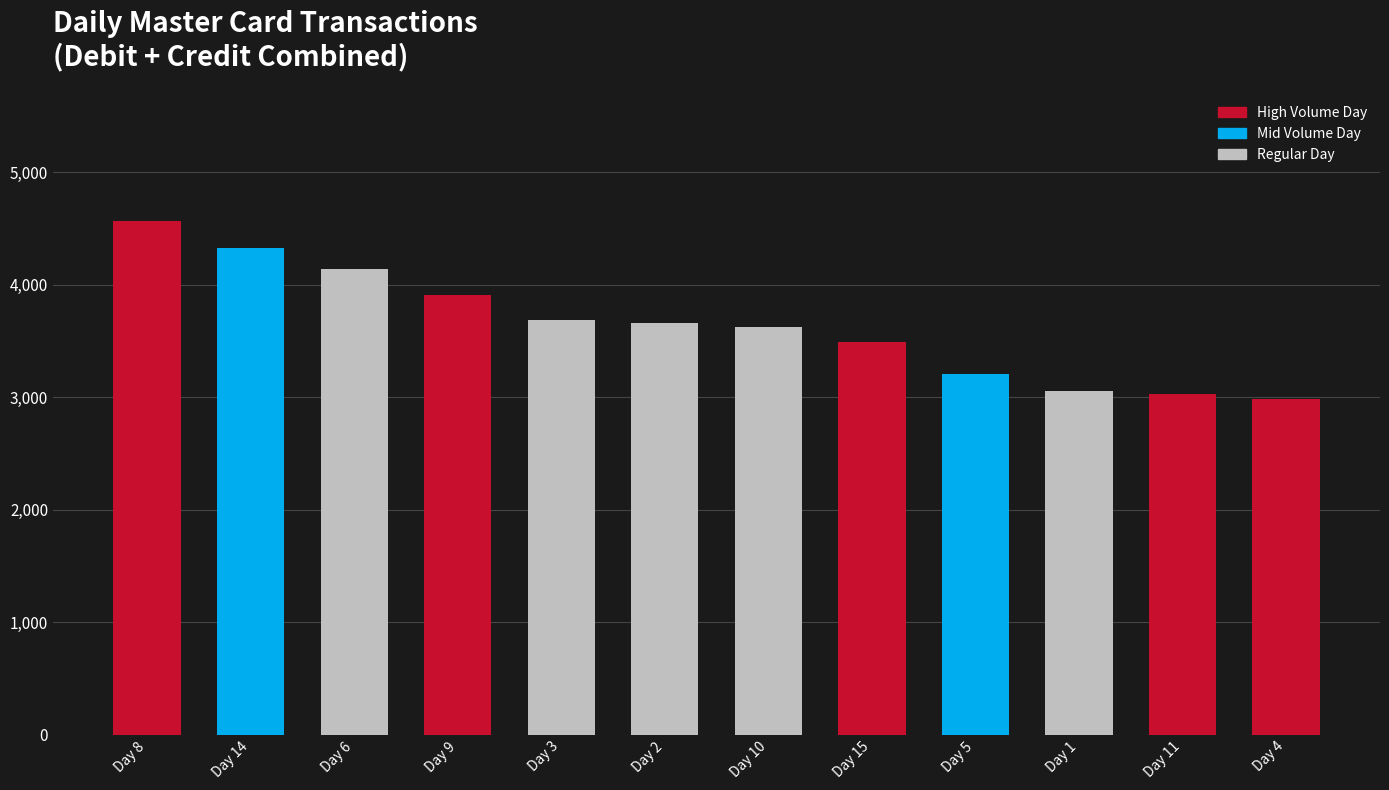

What is the difference between the second highest and second lowest values?

1291.9